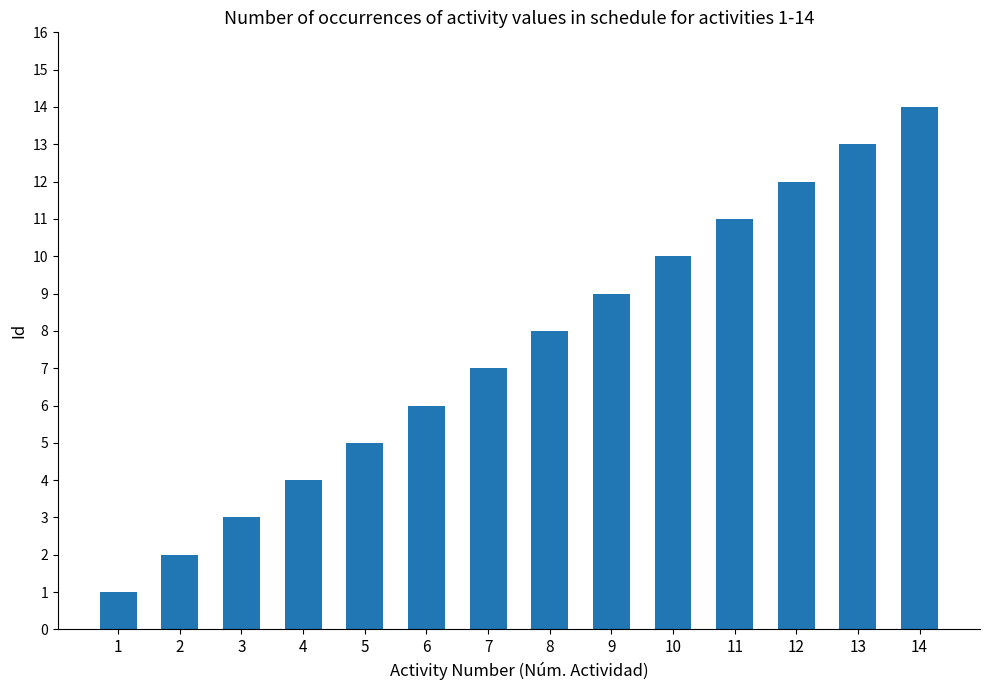

What is the greatest value displayed?

14